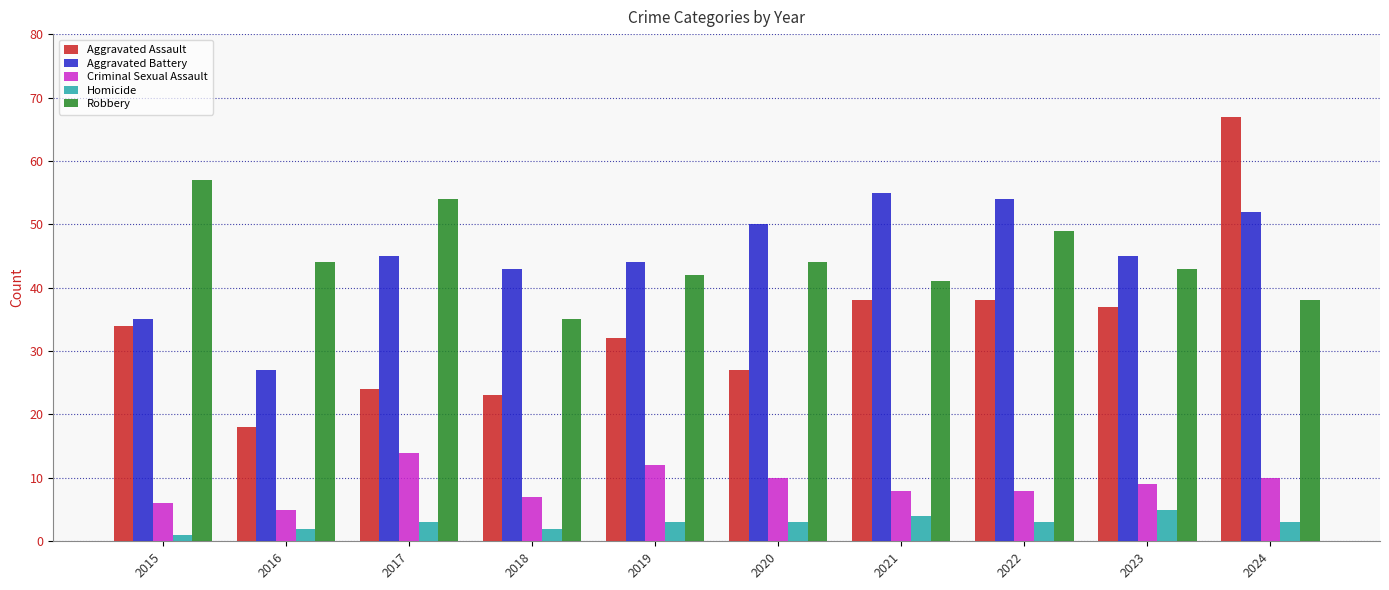

Does the chart contain any negative values?

No